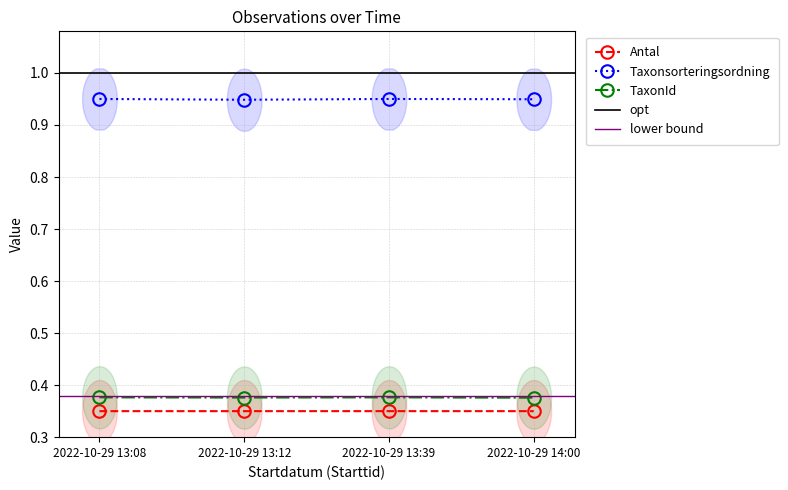

Where is the first local maximum for Taxonsorteringsordning?

2022-10-29 13:39